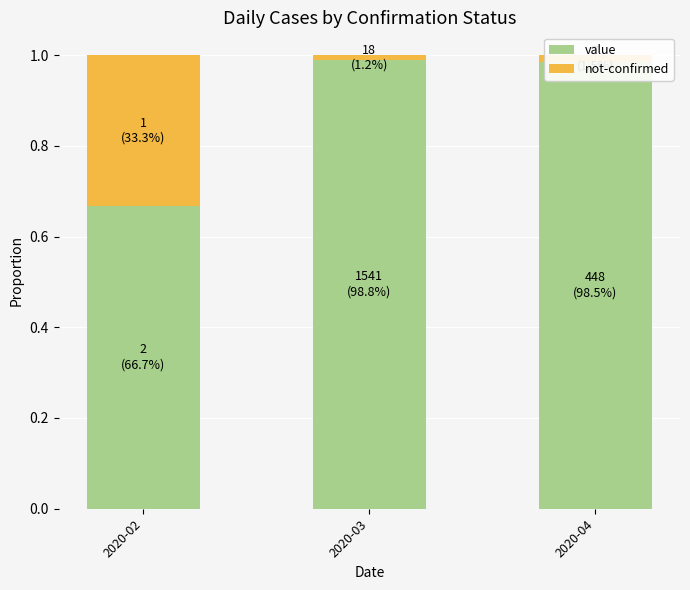

Where is value nearest to the value 0?

2020-02